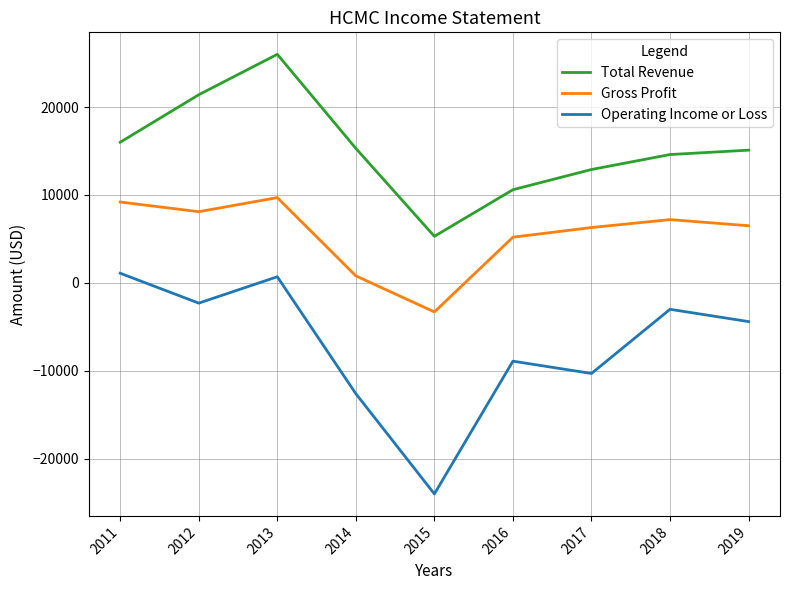

List the series in order of their overall mean, lowest first.

Operating Income or Loss, Gross Profit, Total Revenue